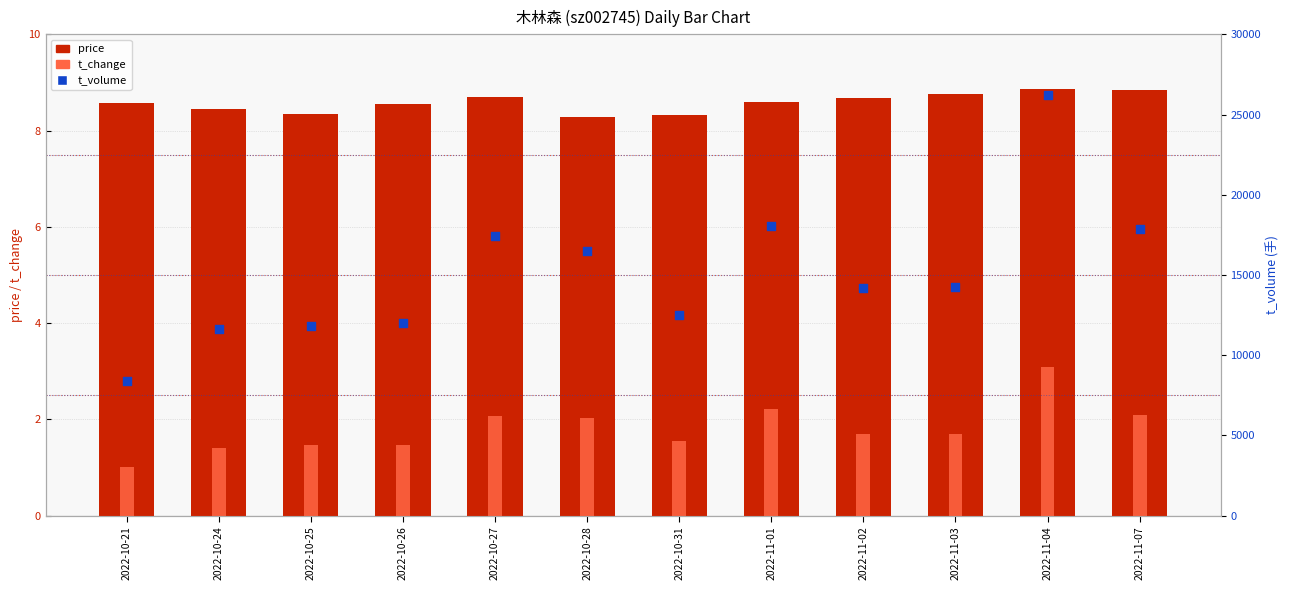

What is the total value across all series at 2022-10-27?

17448.8